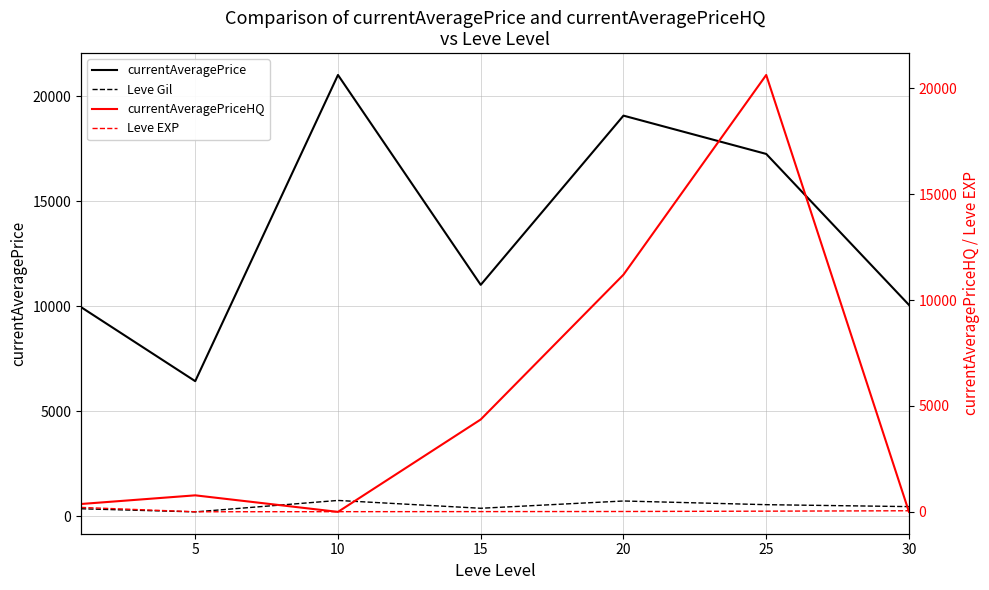

Which label corresponds to the smallest value in the chart?

10